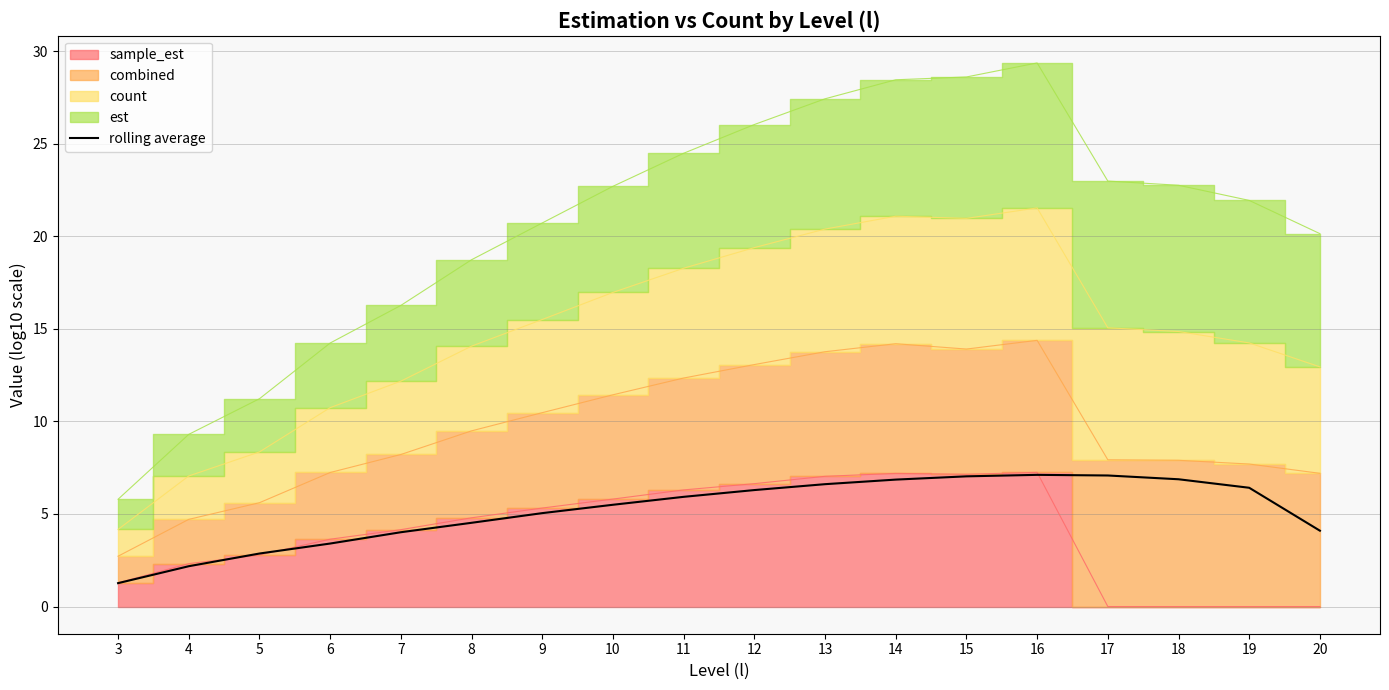

True or false: the data shows 4.5 at 8.

True